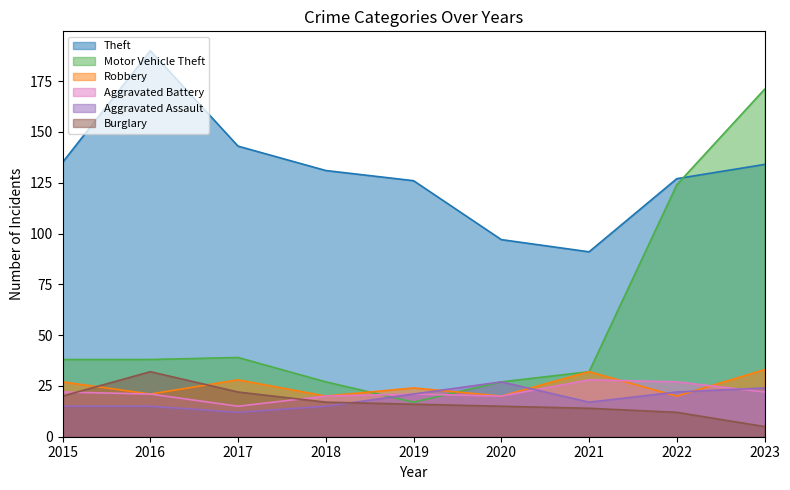

Which has a higher value, 2018 or 2017?

2017